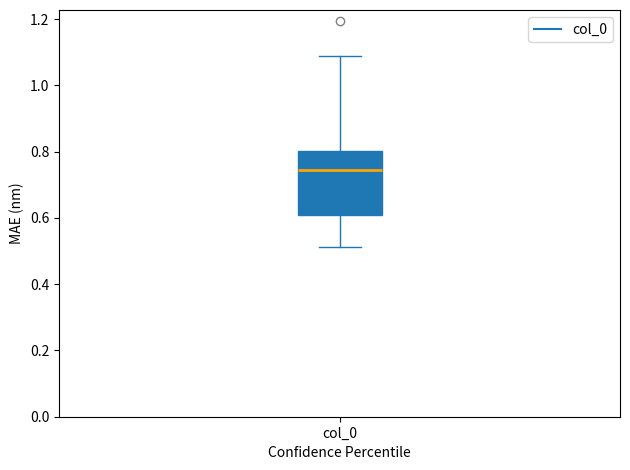

Transcribe this box plot: give where the median line is, the range the box spans, and where the two whiskers end, as read against the y-axis. The values are not printed on the chart, so give them approximately, as read against the axis.

median 0.74, box 0.60 to 0.80, whiskers 0.52 to 1.08